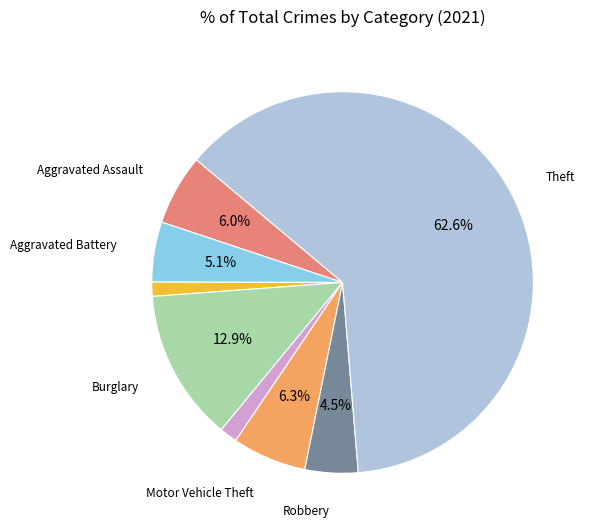

Count the number of slices in the pie.

8